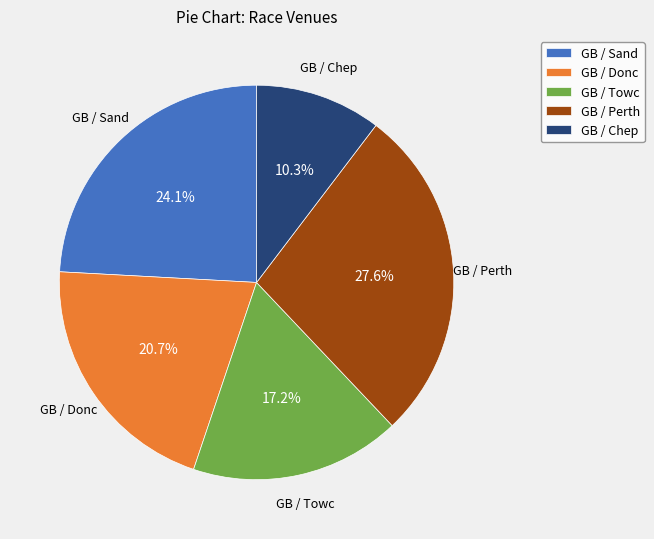

To the nearest percent, what is the average slice percentage?

20%